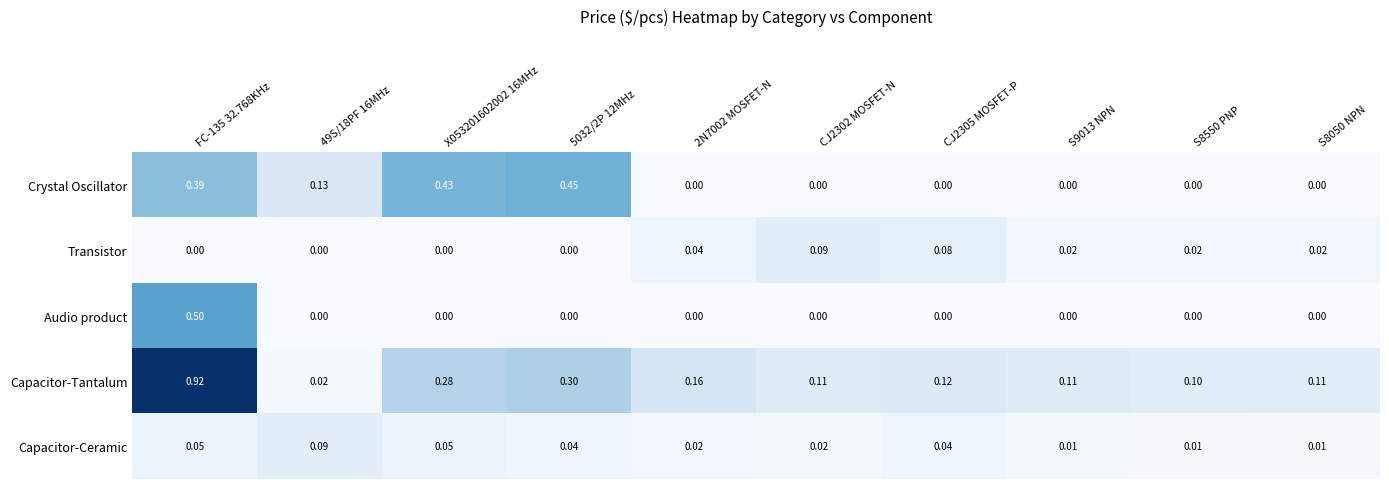

Which series has the largest total across all categories?

Capacitor-Tantalum